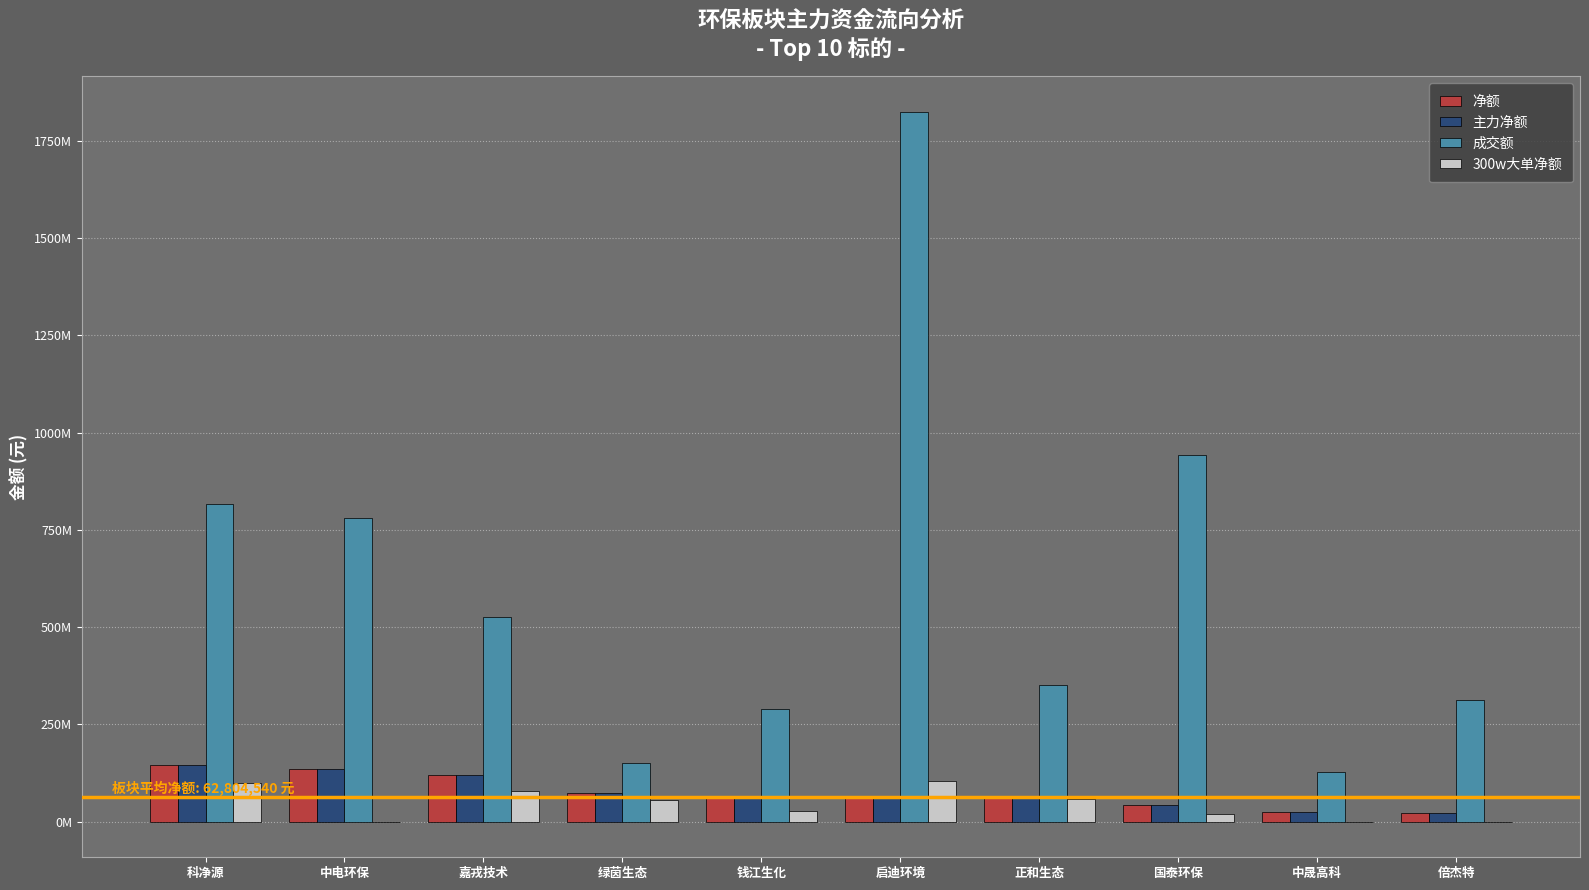

Does the chart contain stacked bars?

No